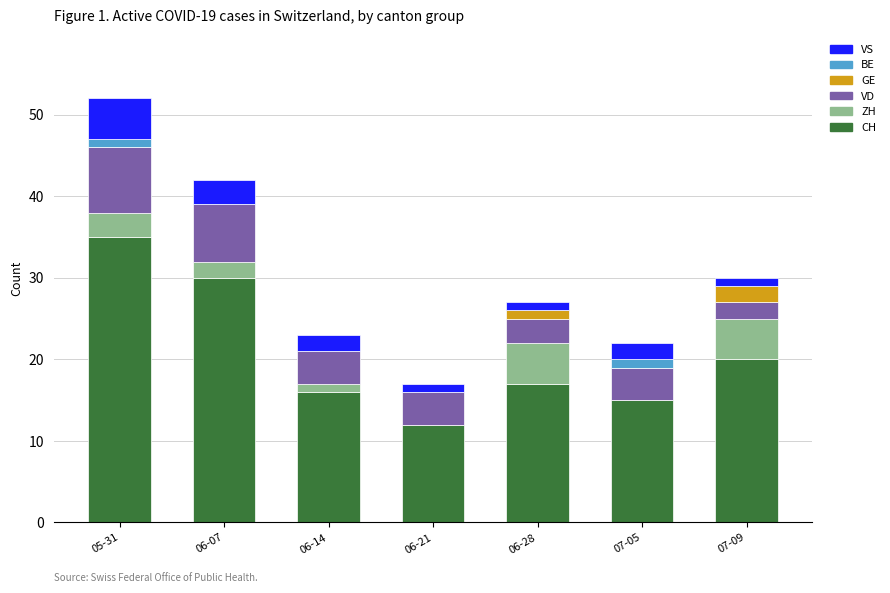

The CH series shows 17 at 06-28. True or false?

True